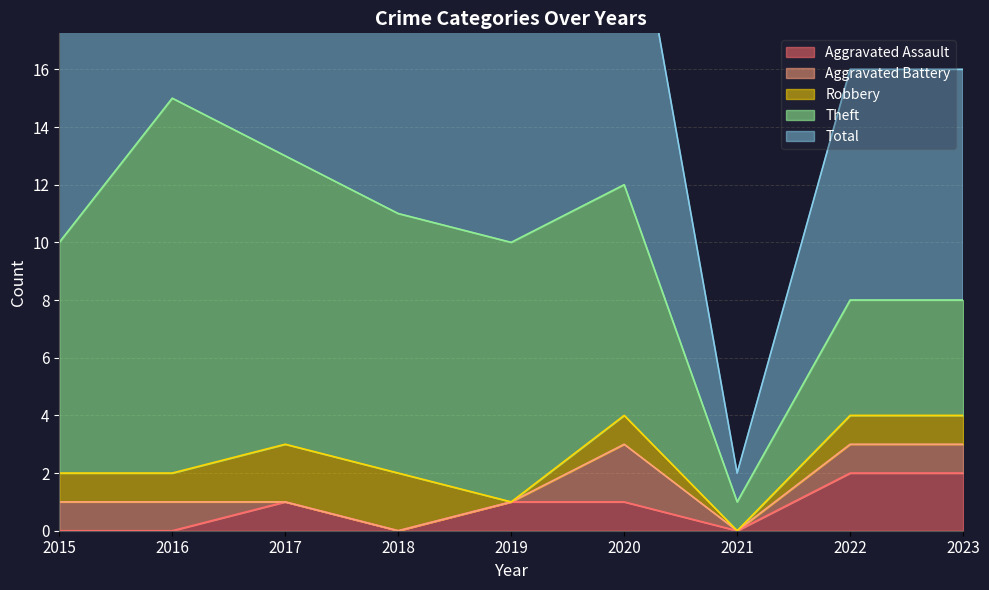

Where does the Theft series first go above 8?

2016